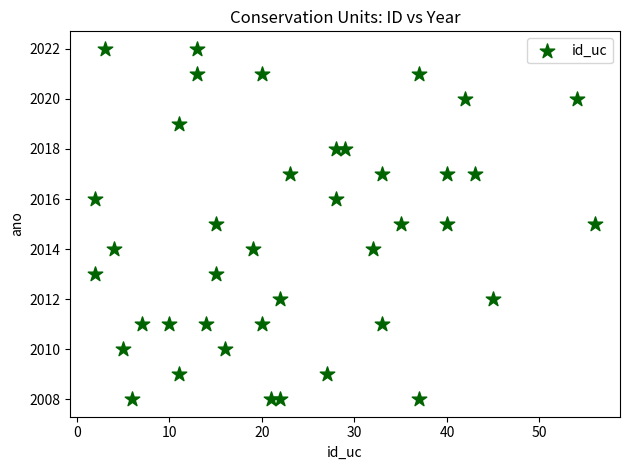

What is the range of X values (max minus min)?

54